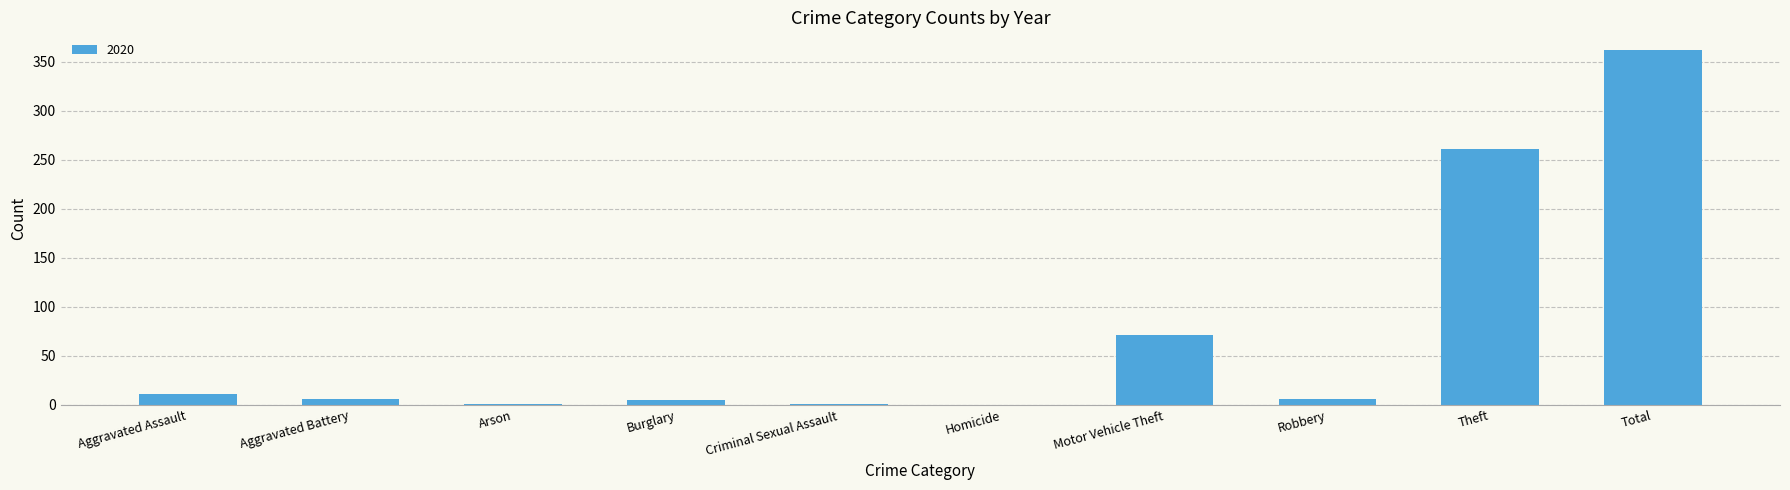

True or false: the data shows 261 at Theft.

True